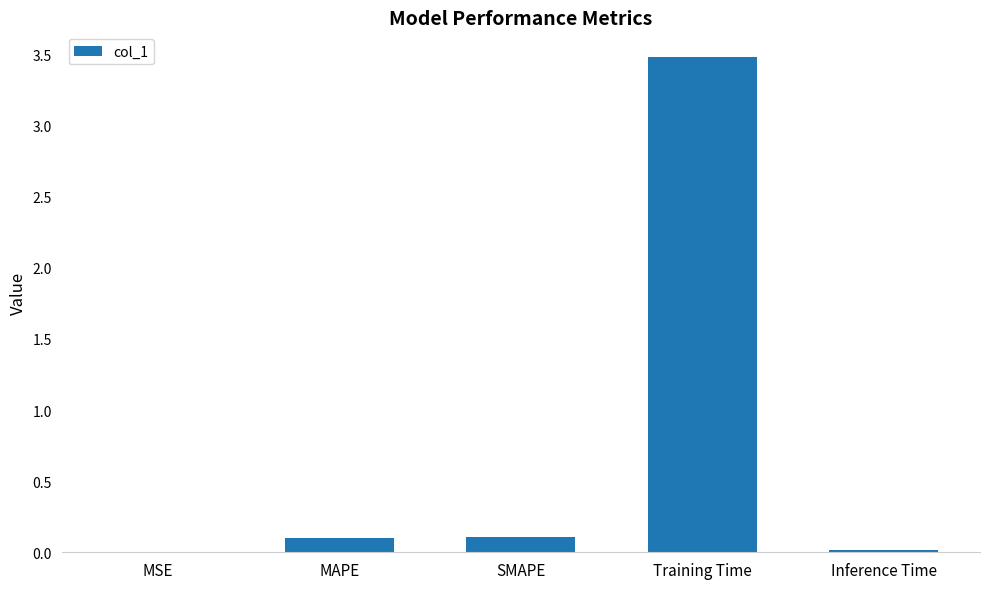

At which category does the chart reach its peak across all series?

Training Time